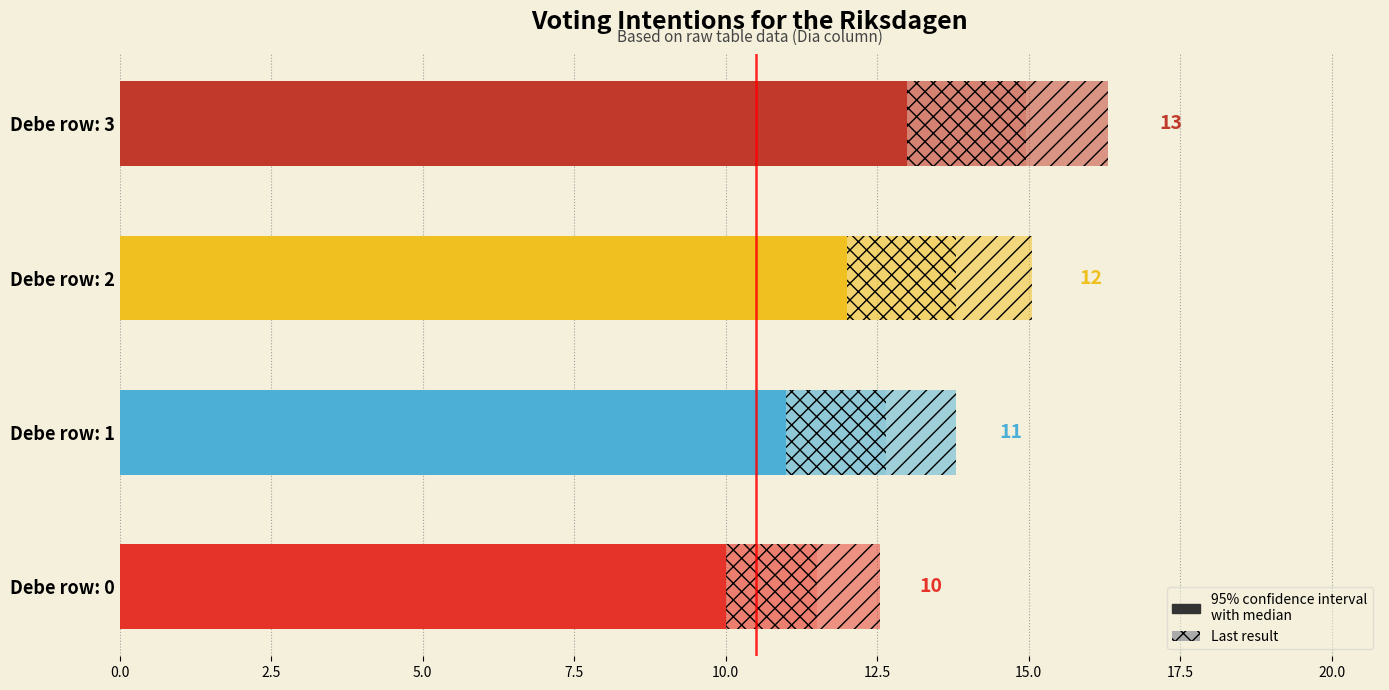

Is it true that the value at Debe row: 2 is 7?

False